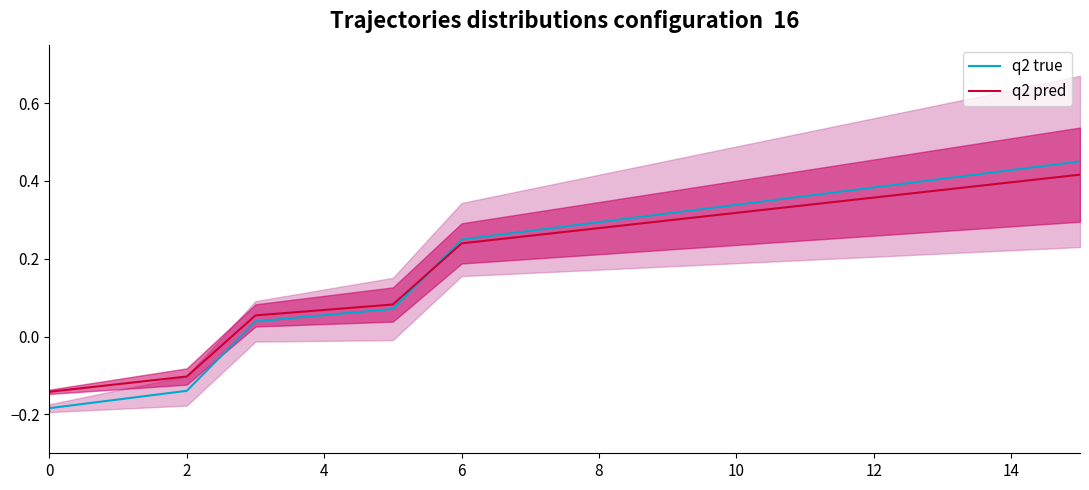

Reading left to right, extract all data points from this chart.

q2 true: -0.2	-0.2	-0.1	0.0	0.1	0.1	0.2	0.3	0.3	0.3	0.3	0.4	0.4	0.4	0.4	0.5
q2 pred: -0.1	-0.1	-0.1	0.1	0.1	0.1	0.2	0.3	0.3	0.3	0.3	0.3	0.4	0.4	0.4	0.4